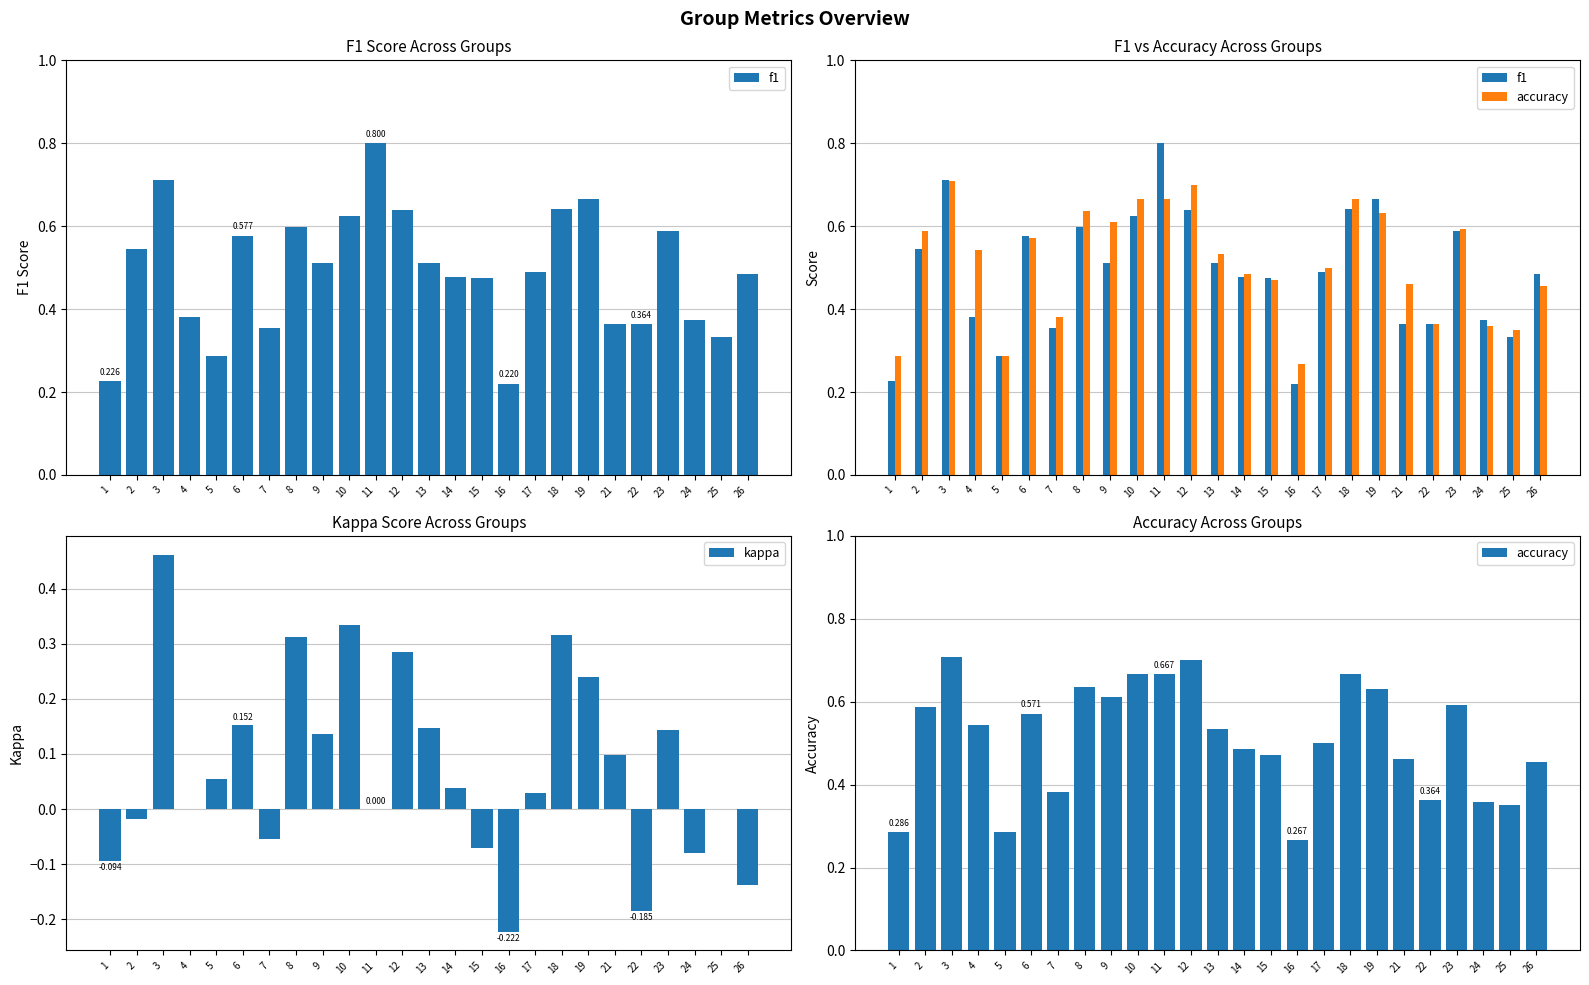

Reading right to left, list all the values displayed in this chart.

f1: 26=0.5	25=0.3	24=0.4	23=0.6	22=0.4	21=0.4	19=0.7	18=0.6	17=0.5	16=0.2	15=0.5	14=0.5	13=0.5	12=0.6	11=0.8	10=0.6	9=0.5	8=0.6	7=0.4	6=0.6	5=0.3	4=0.4	3=0.7	2=0.5	1=0.2
accuracy: 26=0.5	25=0.3	24=0.4	23=0.6	22=0.4	21=0.5	19=0.6	18=0.7	17=0.5	16=0.3	15=0.5	14=0.5	13=0.5	12=0.7	11=0.7	10=0.7	9=0.6	8=0.6	7=0.4	6=0.6	5=0.3	4=0.5	3=0.7	2=0.6	1=0.3
kappa: 26=-0.1	25=0.0	24=-0.1	23=0.1	22=-0.2	21=0.1	19=0.2	18=0.3	17=0.0	16=-0.2	15=-0.1	14=0.0	13=0.1	12=0.3	11=0.0	10=0.3	9=0.1	8=0.3	7=-0.1	6=0.2	5=0.1	4=0.0	3=0.5	2=-0.0	1=-0.1